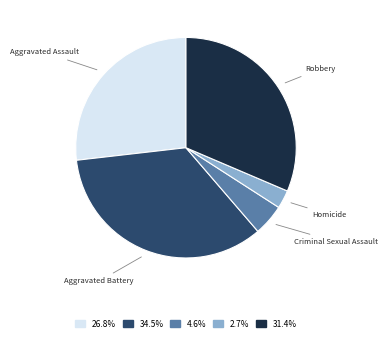

Which category has the biggest portion of the pie?

Aggravated Battery